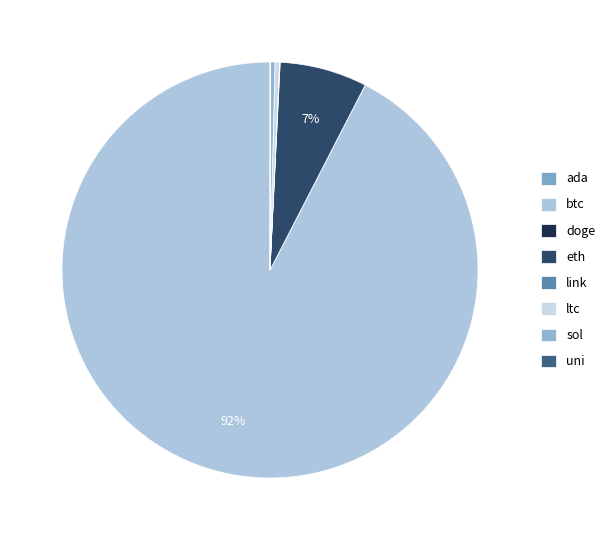

How many segments does this pie chart have?

8